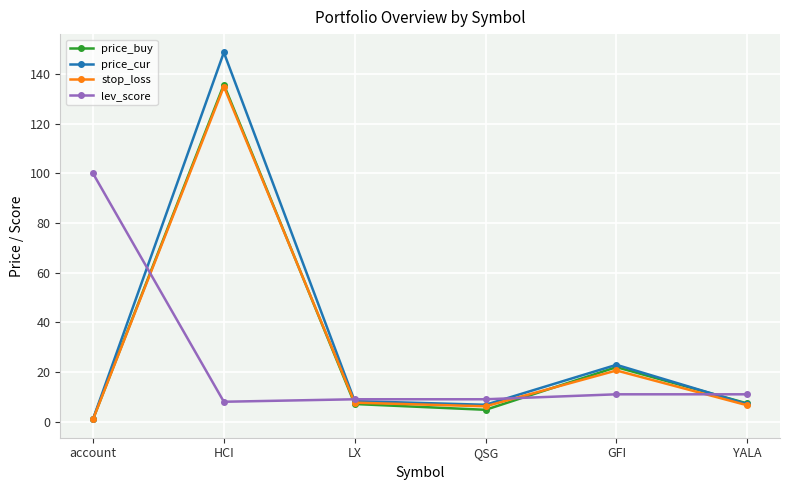

What is the difference between the second highest and second lowest values in the stop_loss series?

14.4